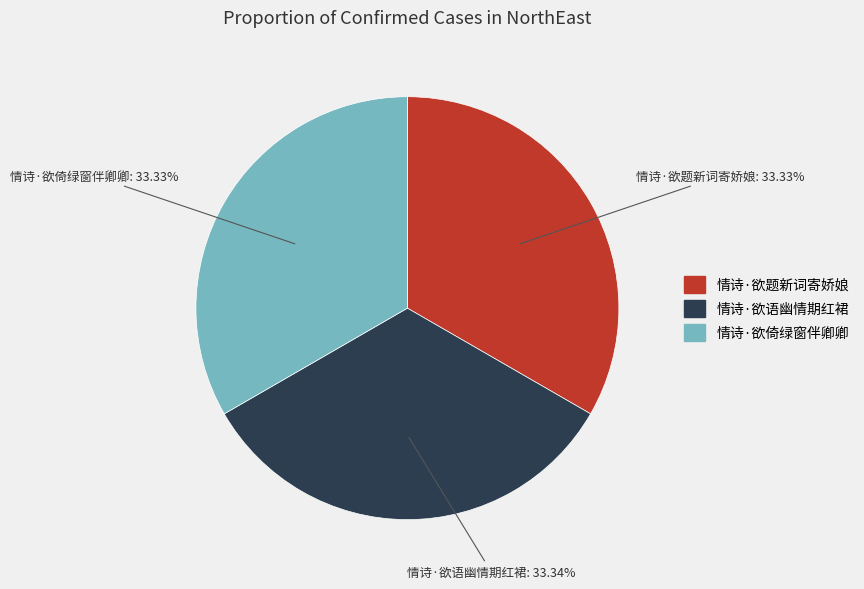

To the nearest percent, what percentage of the pie is 情诗·欲题新词寄娇娘?

33%